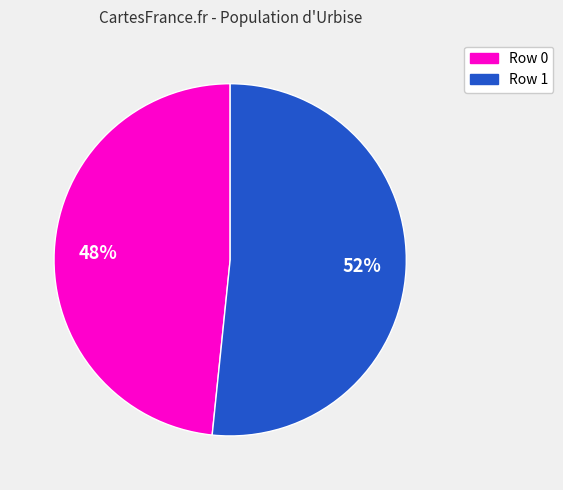

To the nearest percent, what is the average slice percentage?

50%